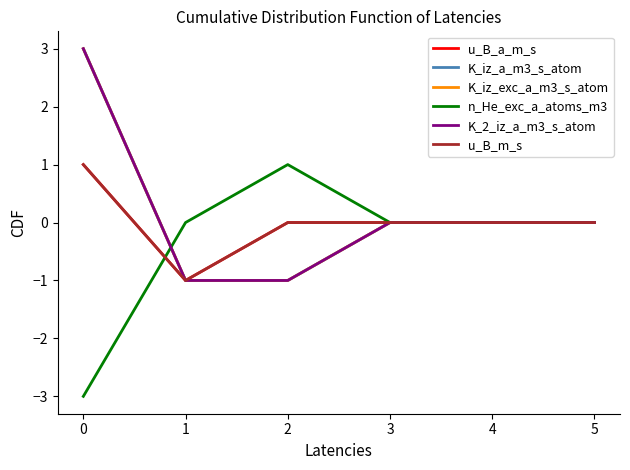

Does the chart have visible grid lines?

No